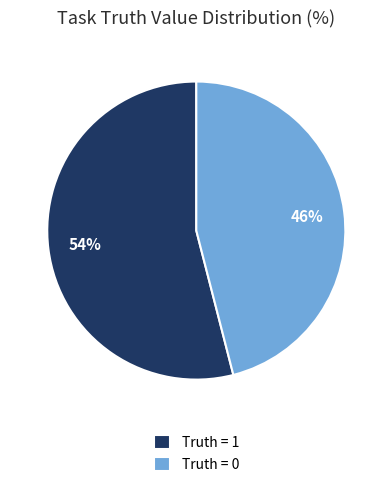

Which category accounts for the majority?

Truth = 1